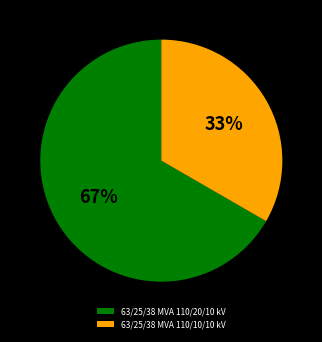

What is the ratio of the value at 63/25/38 MVA 110/20/10 kV to the value at 63/25/38 MVA 110/10/10 kV?

2.0